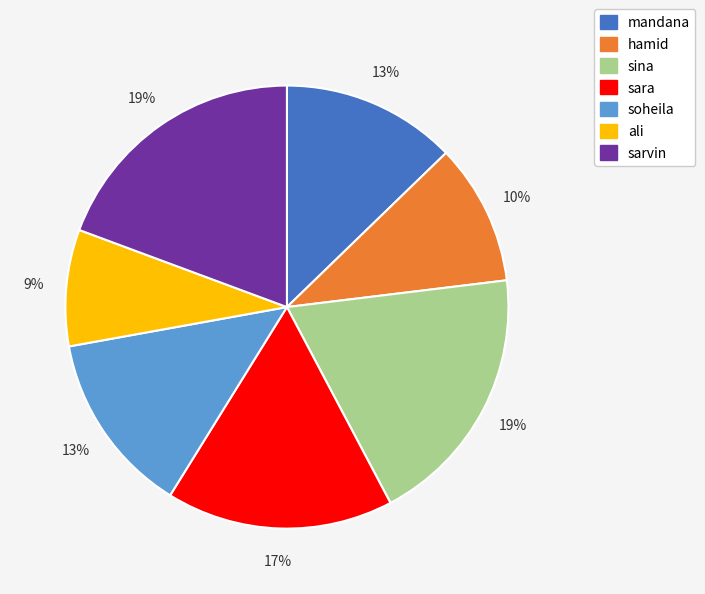

Which category has the smallest portion of the pie?

ali